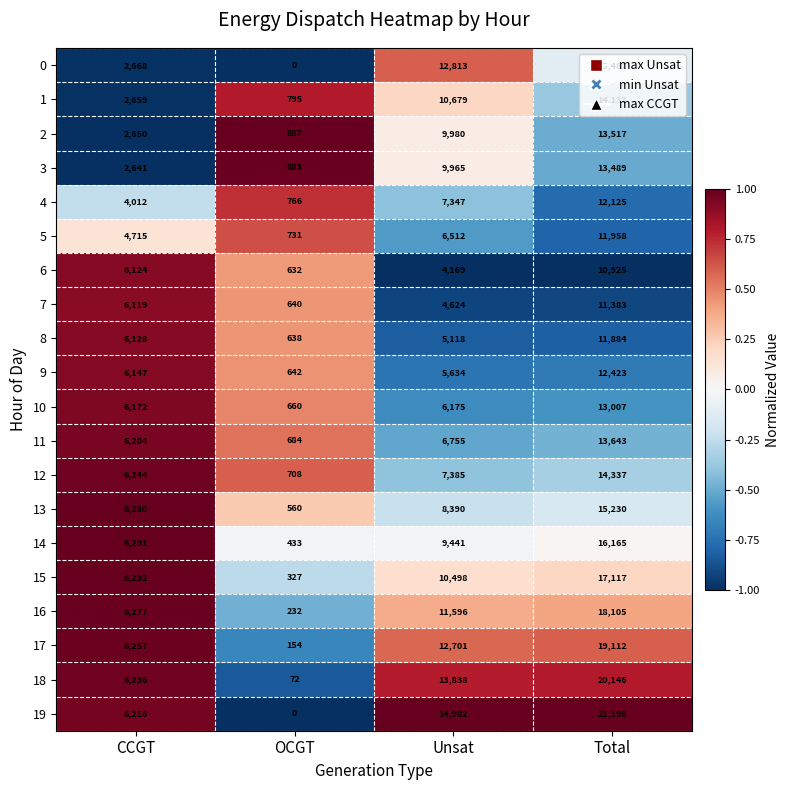

Which series has the largest total across all categories?

19